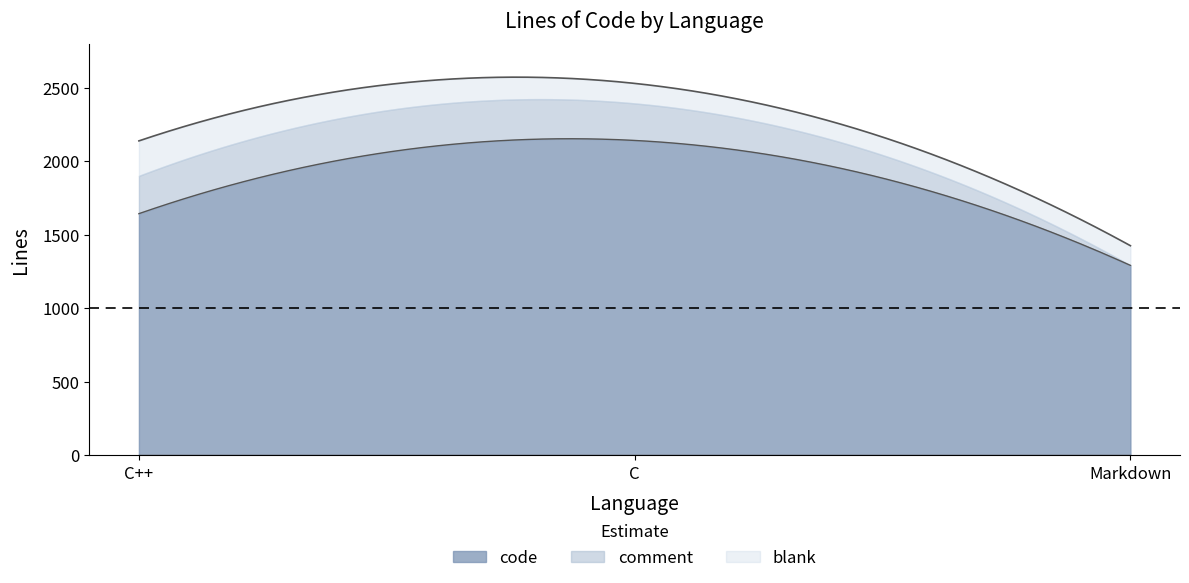

How many lines are shown in the chart?

5